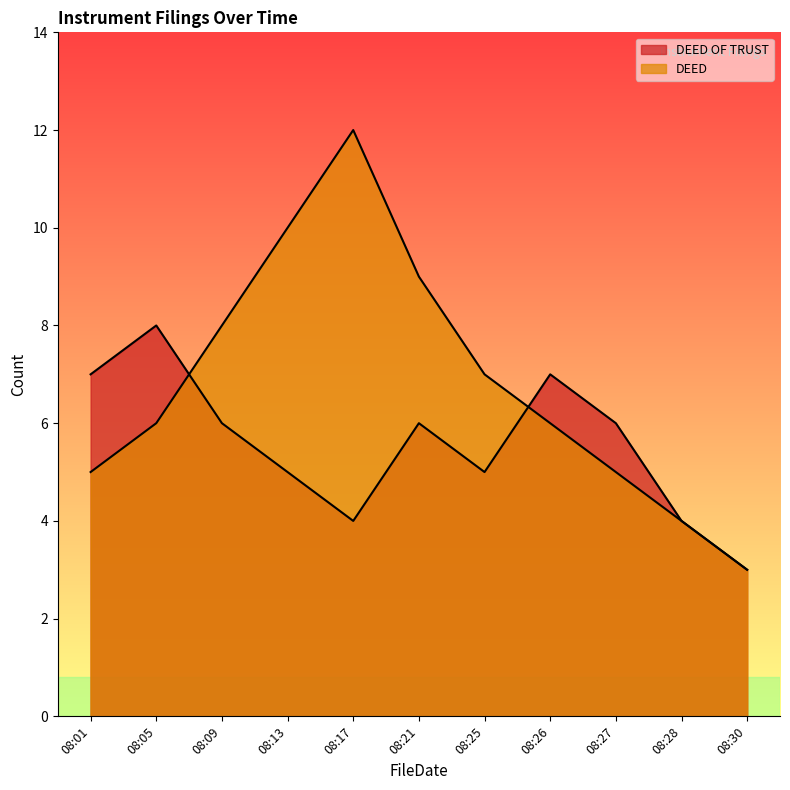

What is the average value of the DEED series?

7